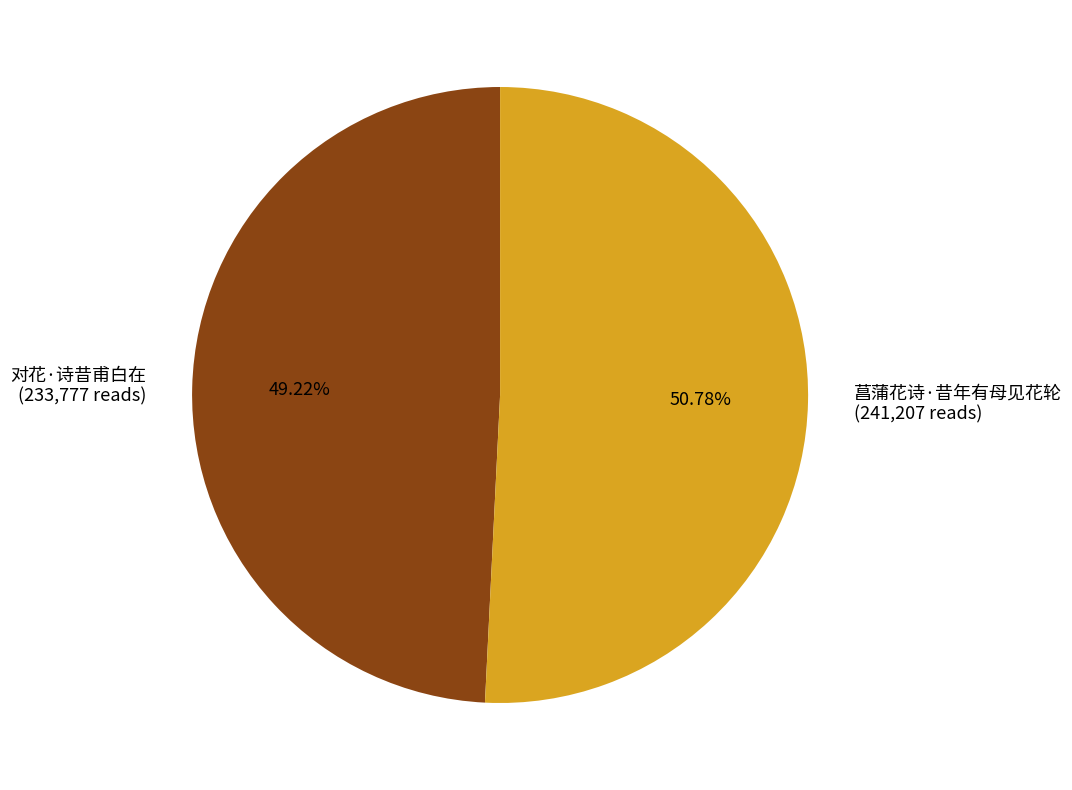

What percentage is the 菖蒲花诗·昔年有母见花轮 slice, to the nearest percent?

51%